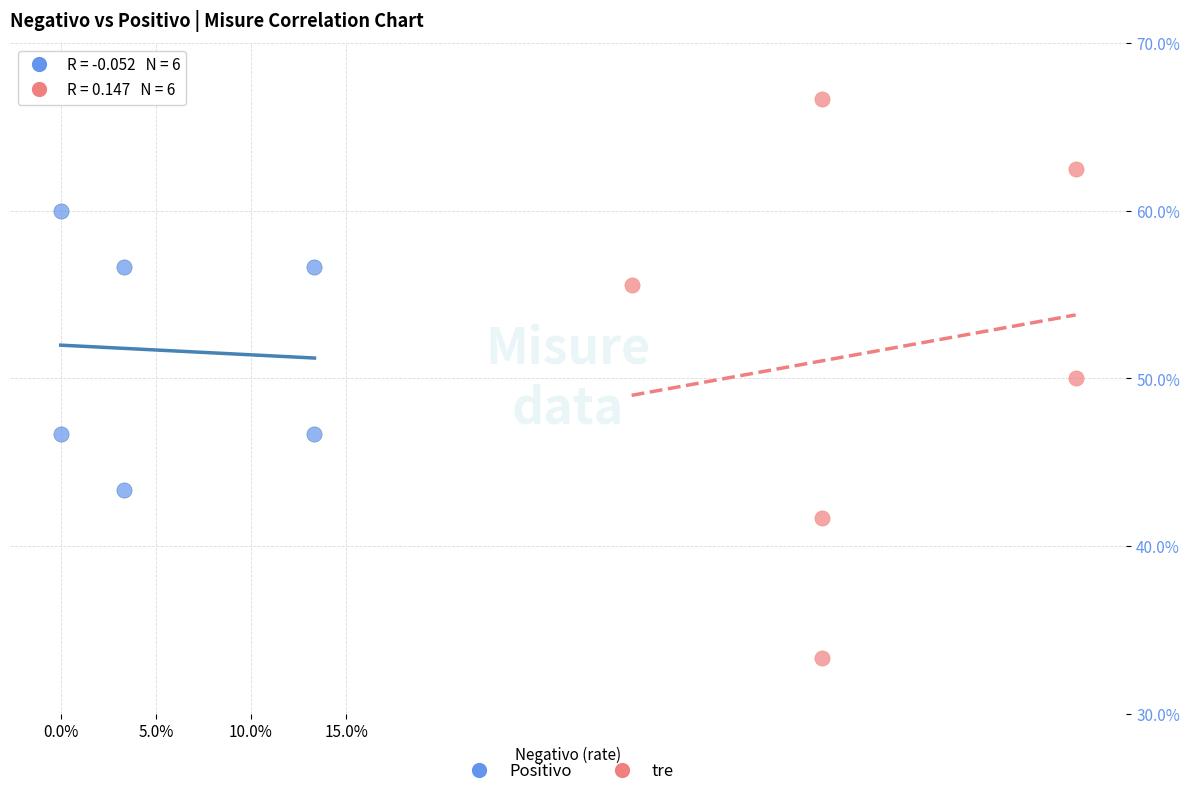

What are all the series names shown in the legend?

Positivo, tre